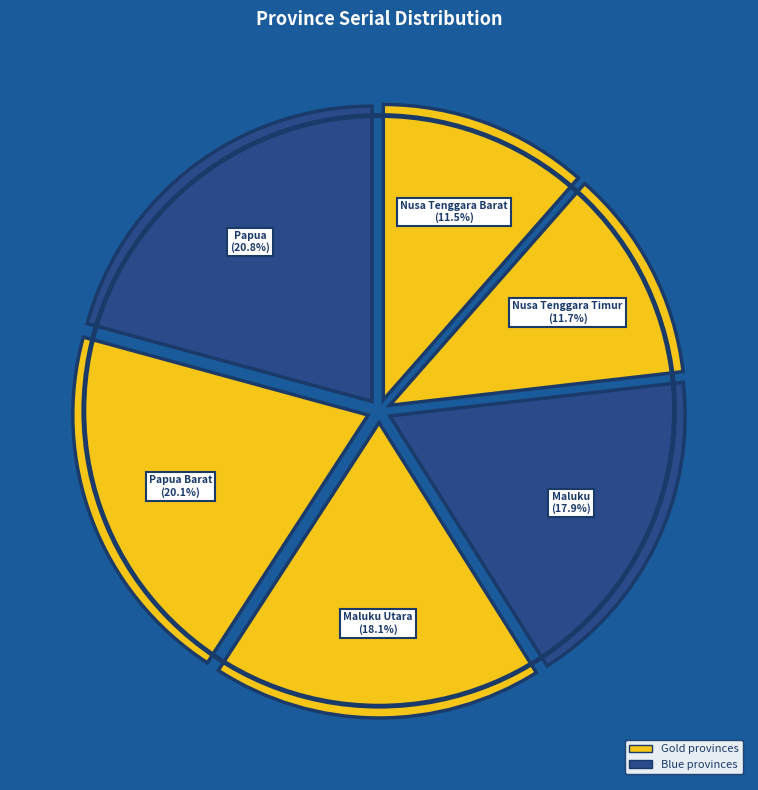

Count the number of slices in the pie.

6